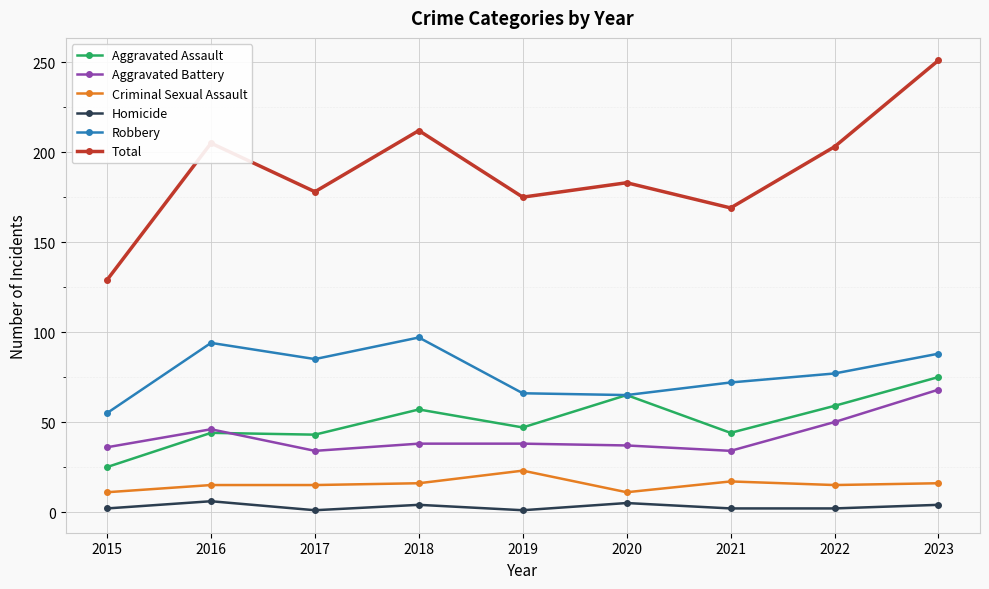

How many series are shown in this chart?

6